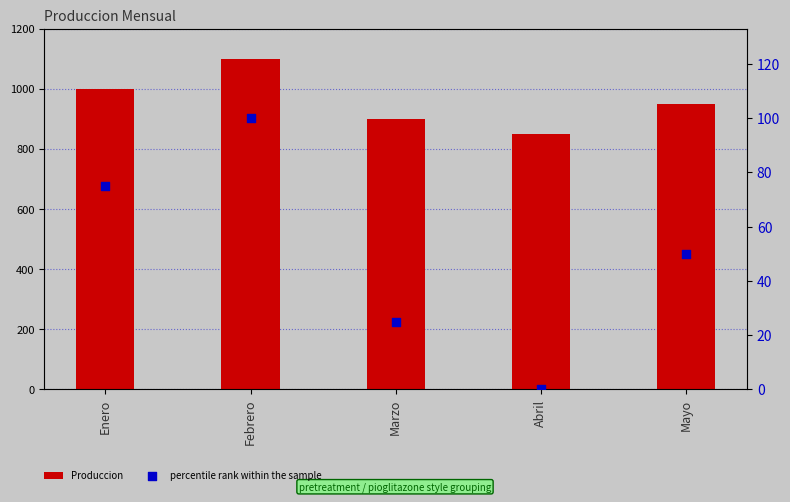

Is the value of Produccion at Mayo greater than the value of percentile rank within the sample at Enero?

Yes